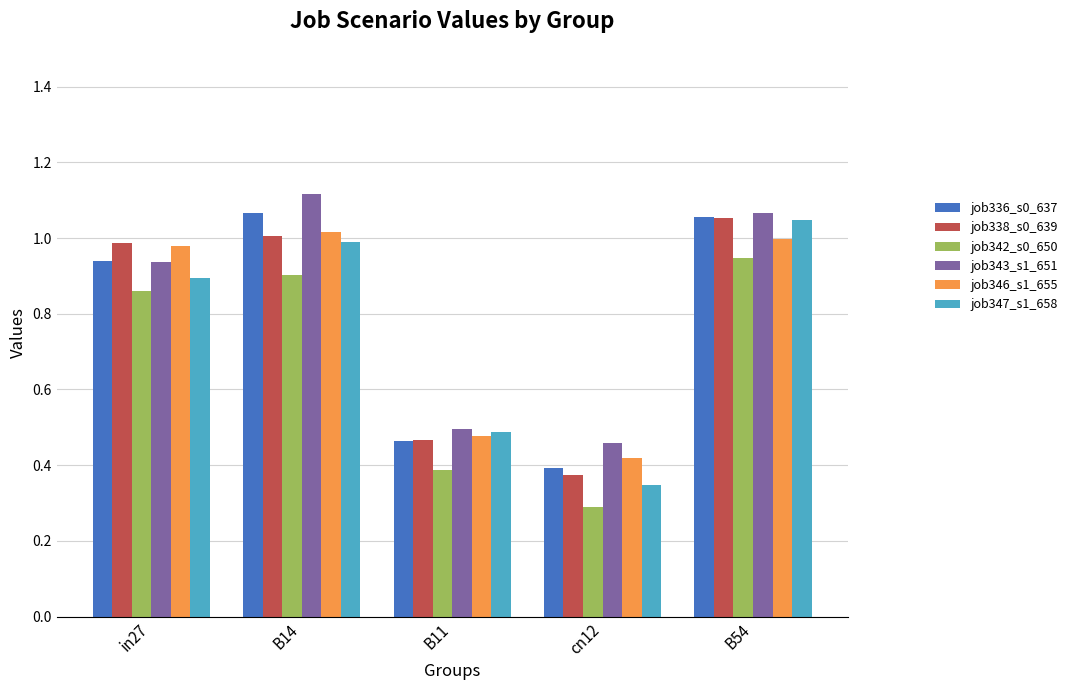

Which label corresponds to the smallest value in the chart?

cn12